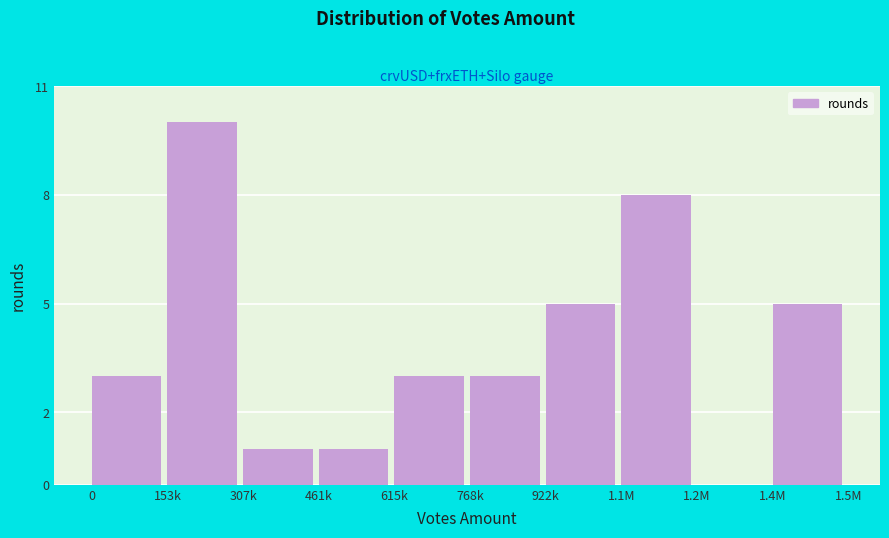

Reading left to right, what are all the values shown in this chart?

0=3	153k=10	307k=1	461k=1	615k=3	768k=3	922k=5	1.1M=8	1.2M=0	1.4M=5